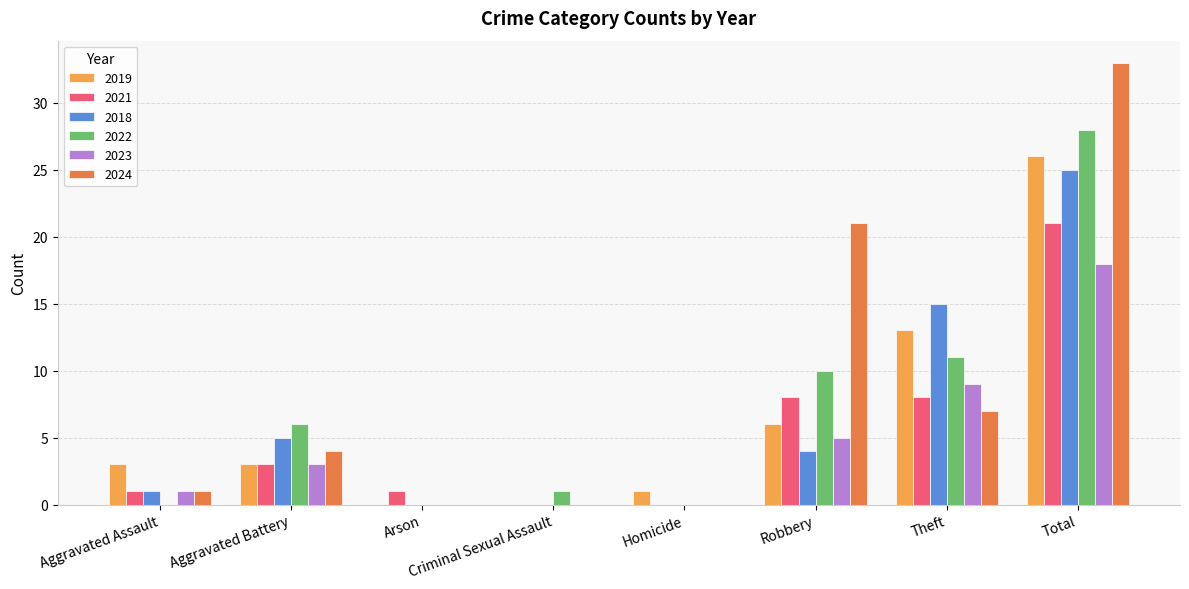

At which category does the chart reach its peak across all series?

Total